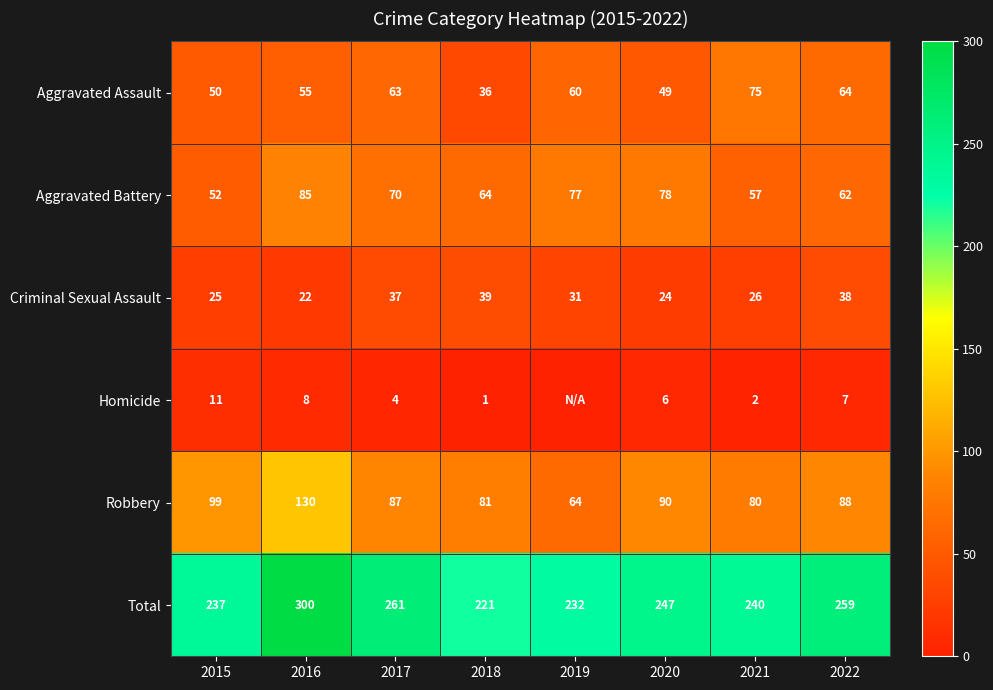

Read the Aggravated Assault value at 2018.

36